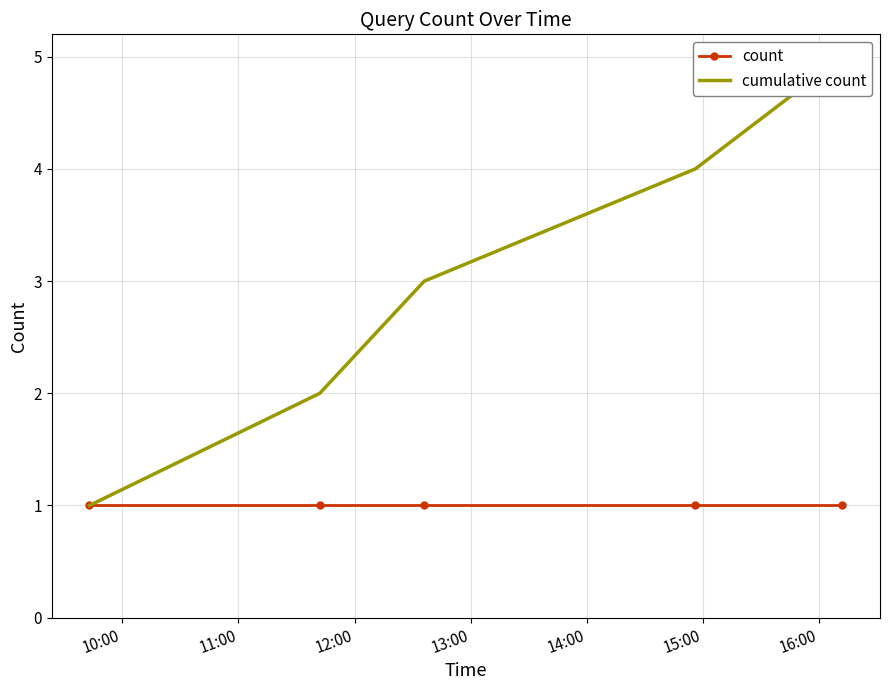

At which label does cumulative count reach its minimum?

10:00